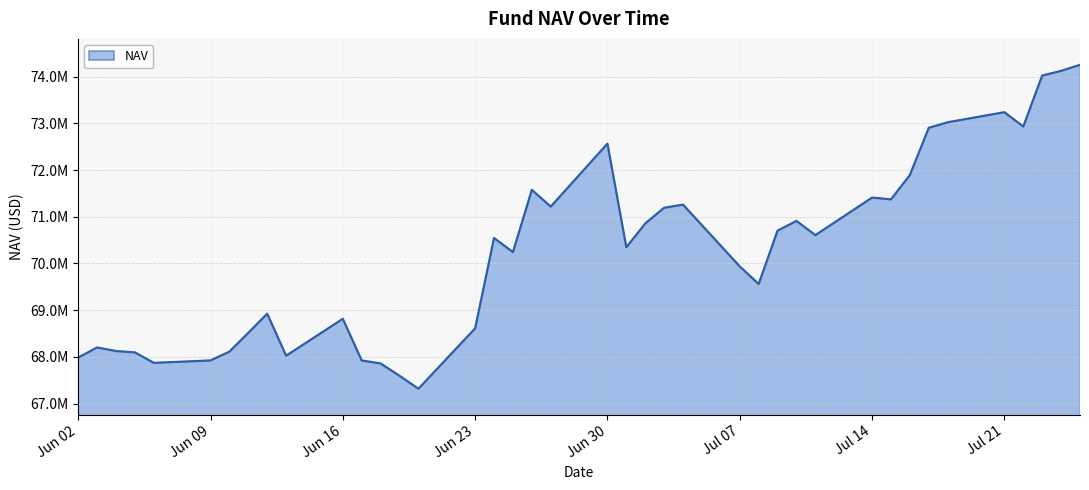

Does the chart display data point markers on the line(s)?

No